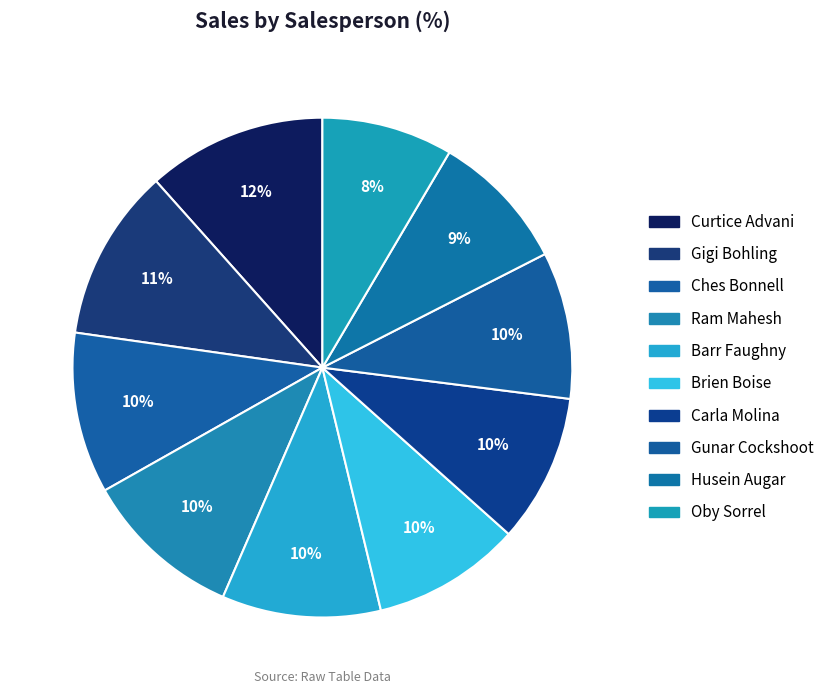

Rank the categories by value from lowest to highest.

Oby Sorrel, Husein Augar, Gunar Cockshoot, Carla Molina, Brien Boise, Barr Faughny, Ram Mahesh, Ches Bonnell, Gigi Bohling, Curtice Advani